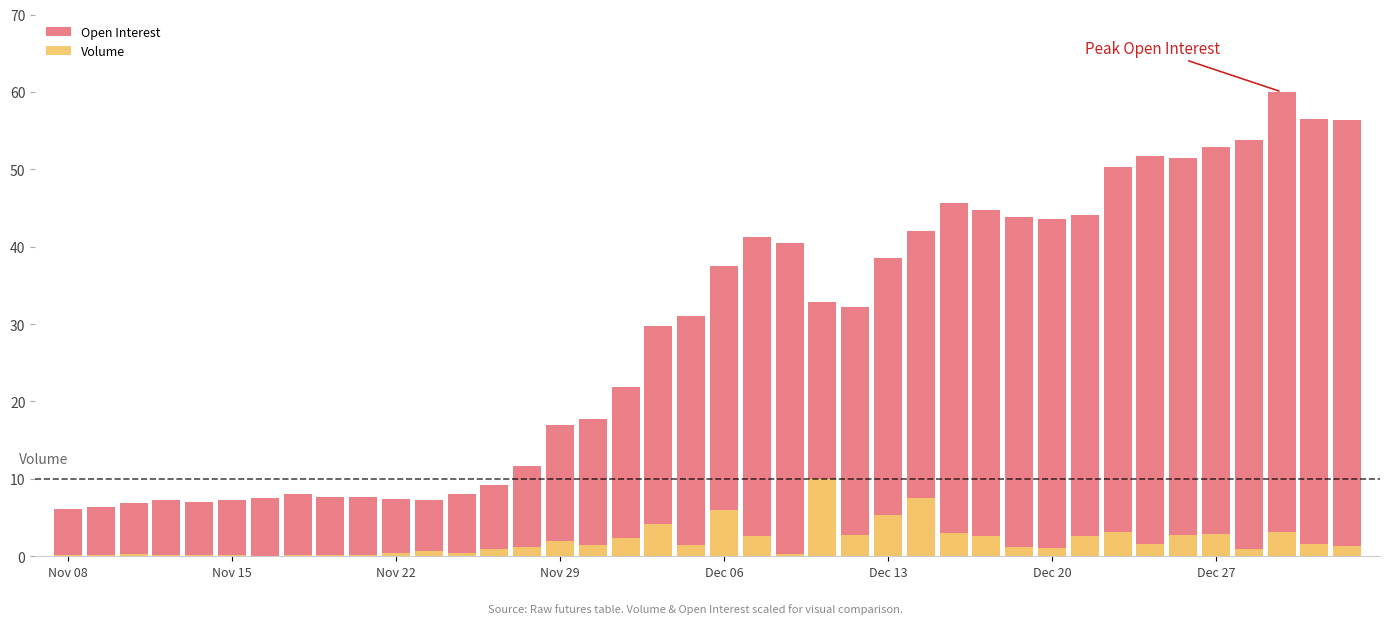

What are all the series names shown in the legend?

Open Interest, Volume